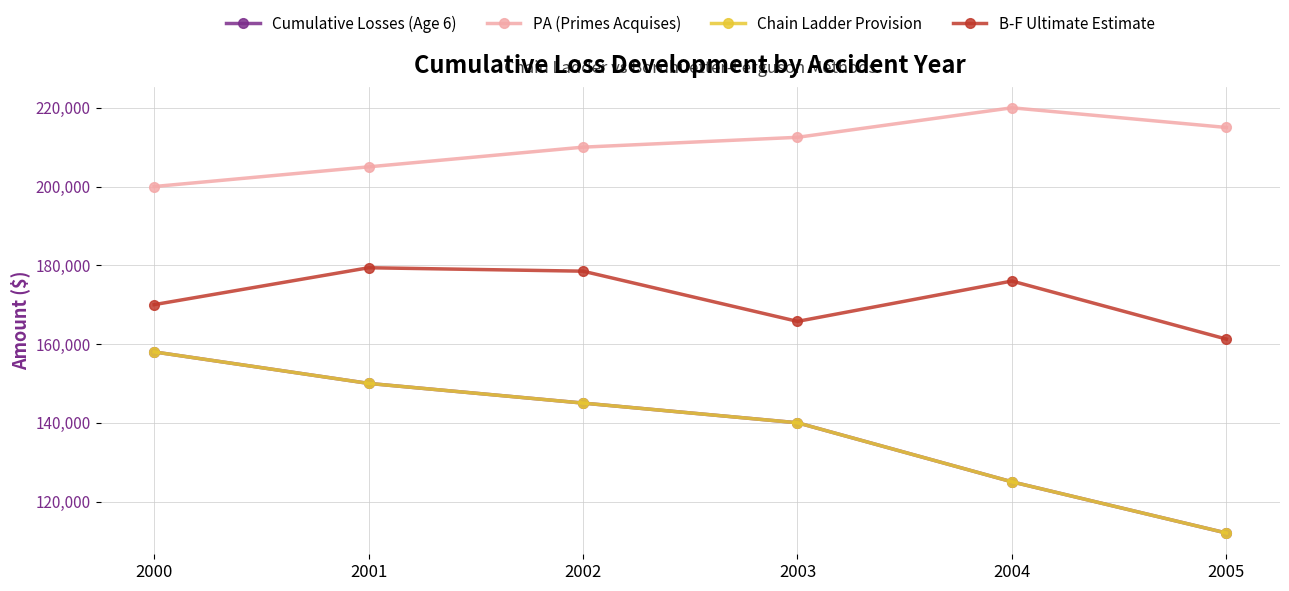

Does the chart have visible grid lines?

Yes